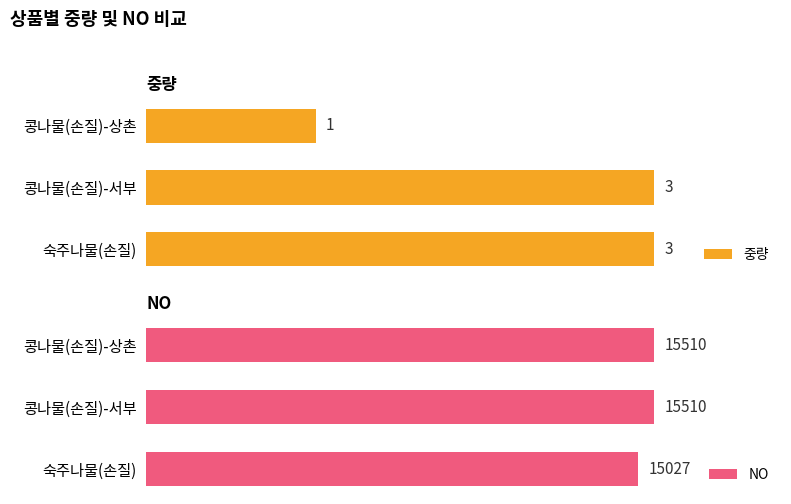

Is it true that NO equals 15510 at 콩나물(손질)-상촌?

True